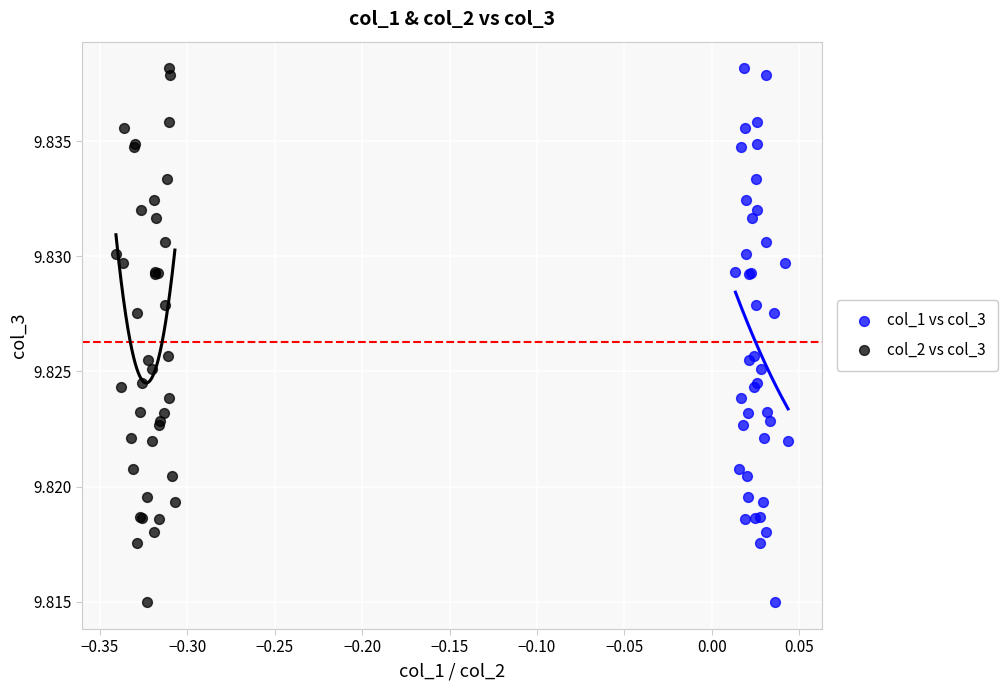

What are all the series names shown in the legend?

col_1 vs col_3, col_2 vs col_3